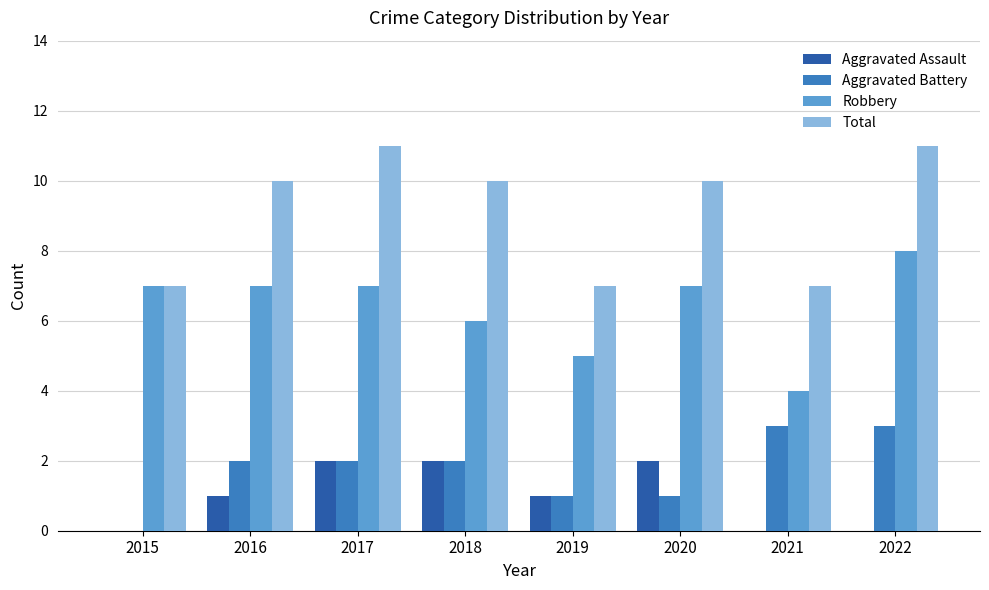

What is the highest value of the Aggravated Battery series?

3